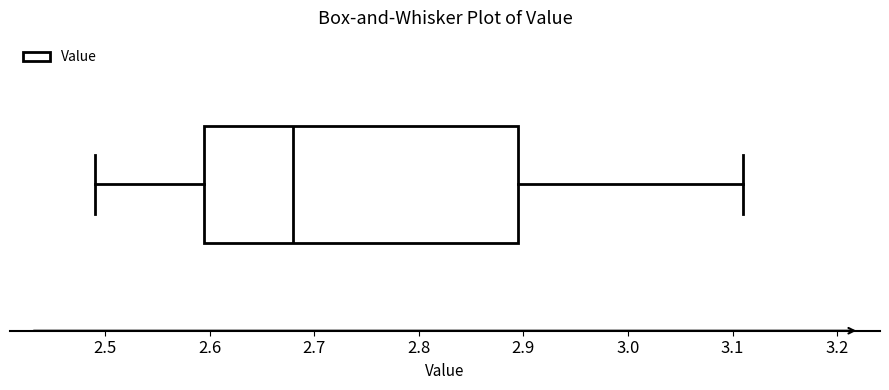

Transcribe this box plot: give where the median line is, the range the box spans, and where the two whiskers end, as read against the x-axis. The values are not printed on the chart, so give them approximately, as read against the axis.

median 2.68, box 2.60 to 2.90, whiskers 2.49 to 3.11